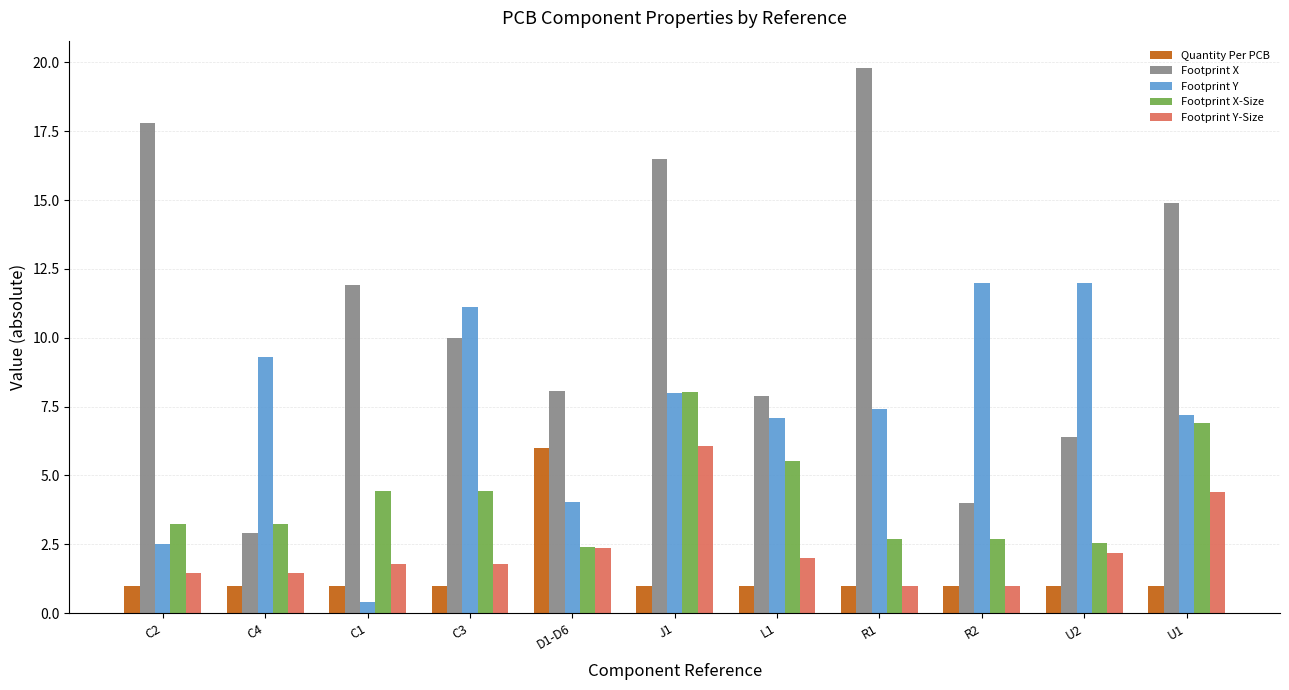

Which series changed the most between C1 and U2?

Footprint Y